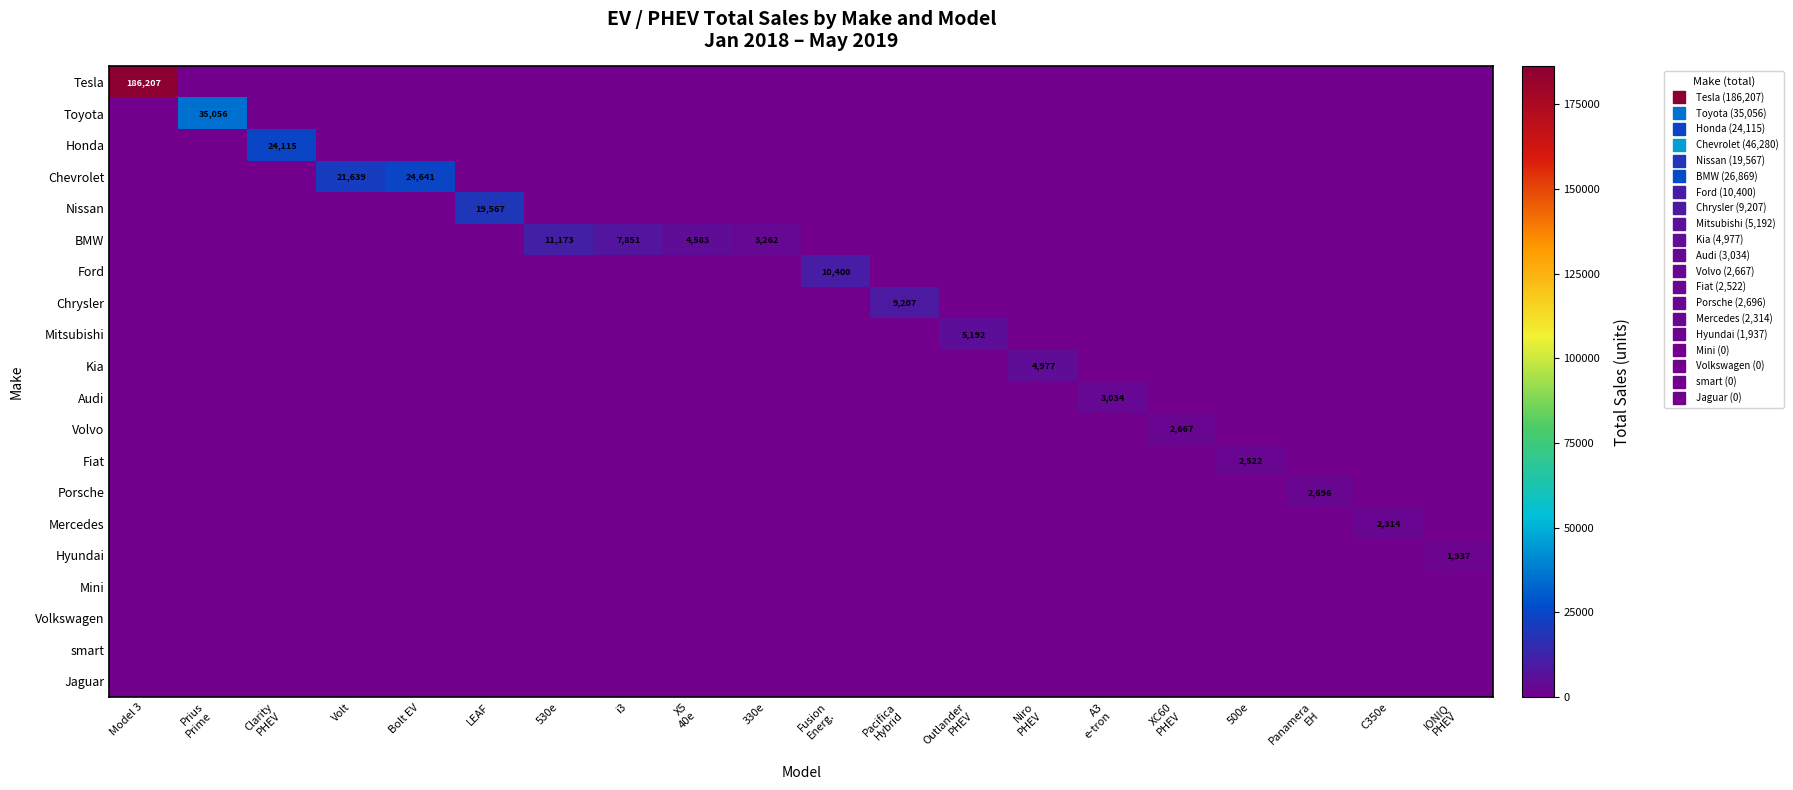

What is the difference between the maximum and minimum values in the Honda series?

24115